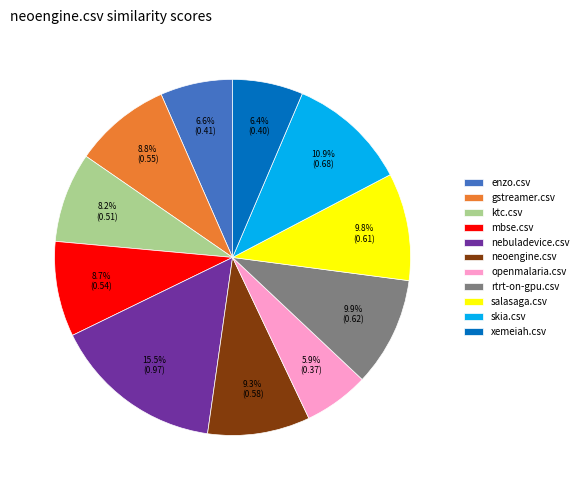

Do mbse.csv and openmalaria.csv together represent more than half of the pie?

No